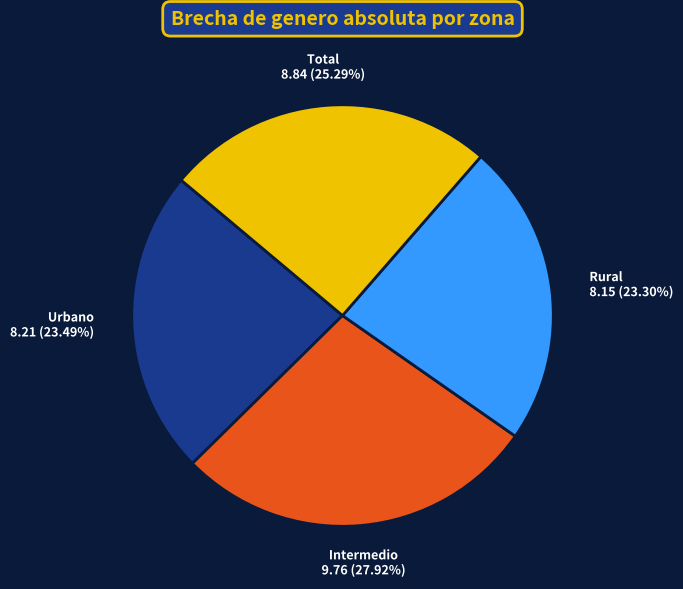

What is the largest slice in the pie chart?

Intermedio